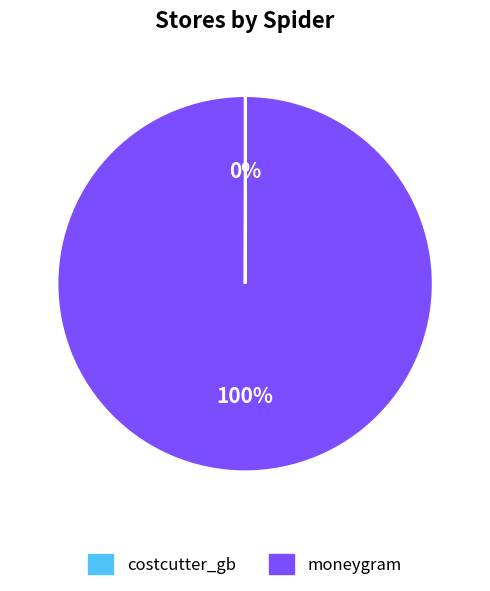

Does any single category account for the majority?

Yes